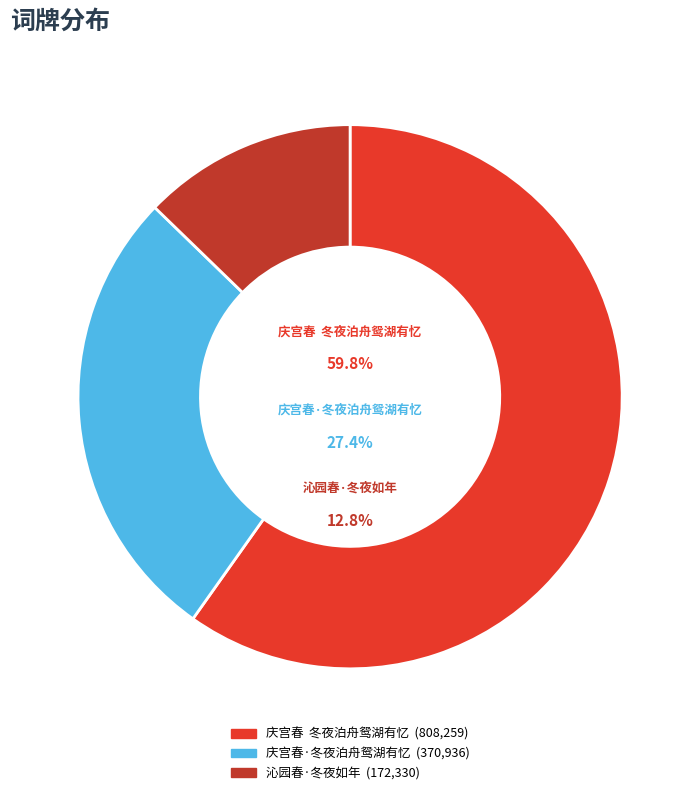

What is the total percentage of 沁园春·冬夜如年 and 庆宫春  冬夜泊舟鸳湖有忆?

72.6%